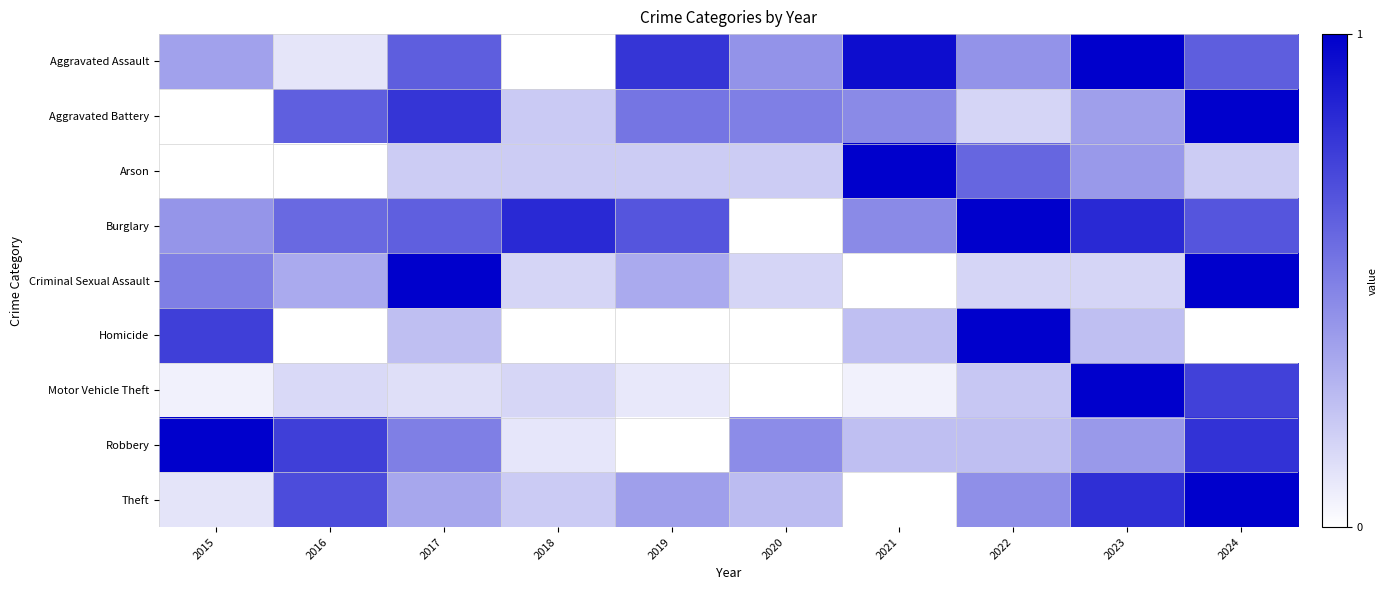

At which category is the sum across all series the highest?

2024